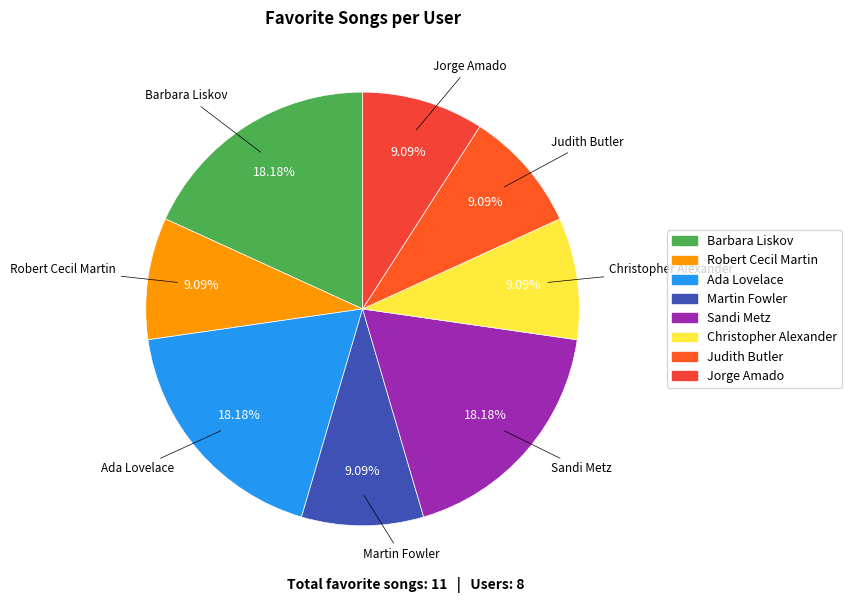

What is the ratio of the value at Barbara Liskov to the value at Judith Butler?

2.0